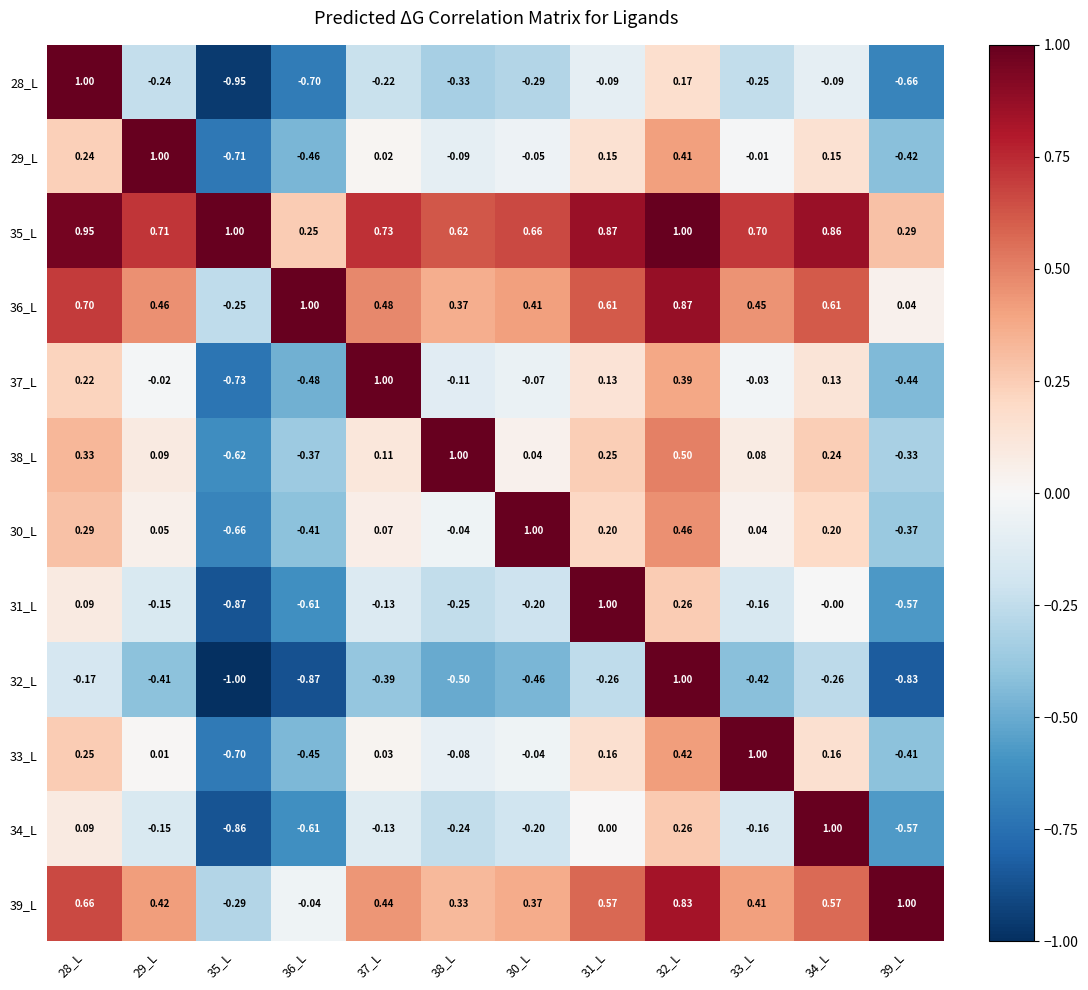

How many data points does each series have?

12